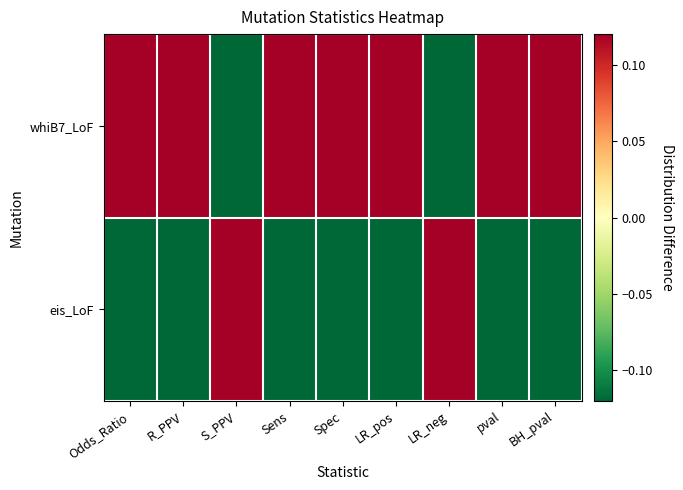

Which has a higher value, BH_pval or LR_pos?

BH_pval